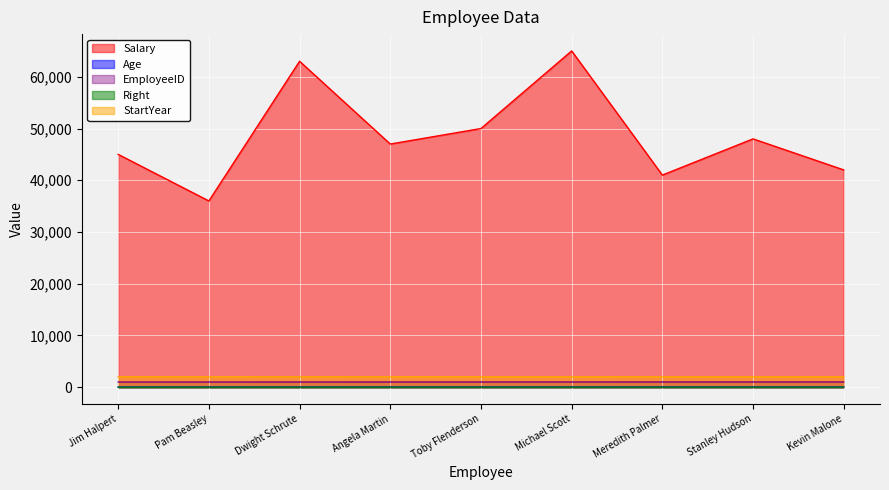

True or false: Right has more than 0 points higher than both neighbors.

False